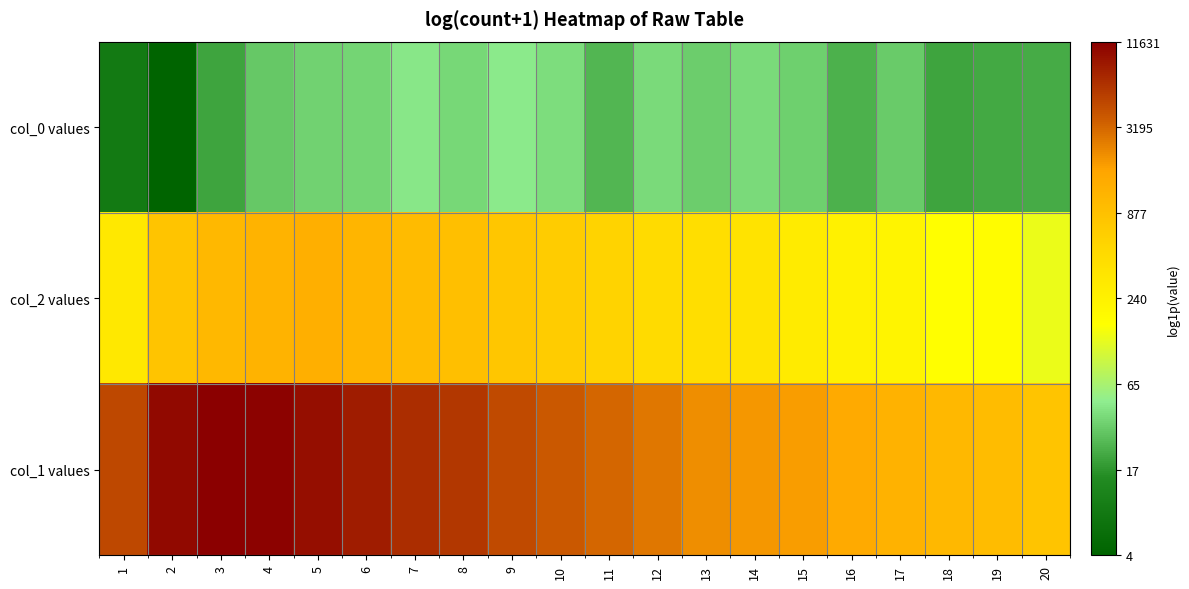

Rank the series by their maximum value, from lowest to highest.

col_0 values, col_2 values, col_1 values